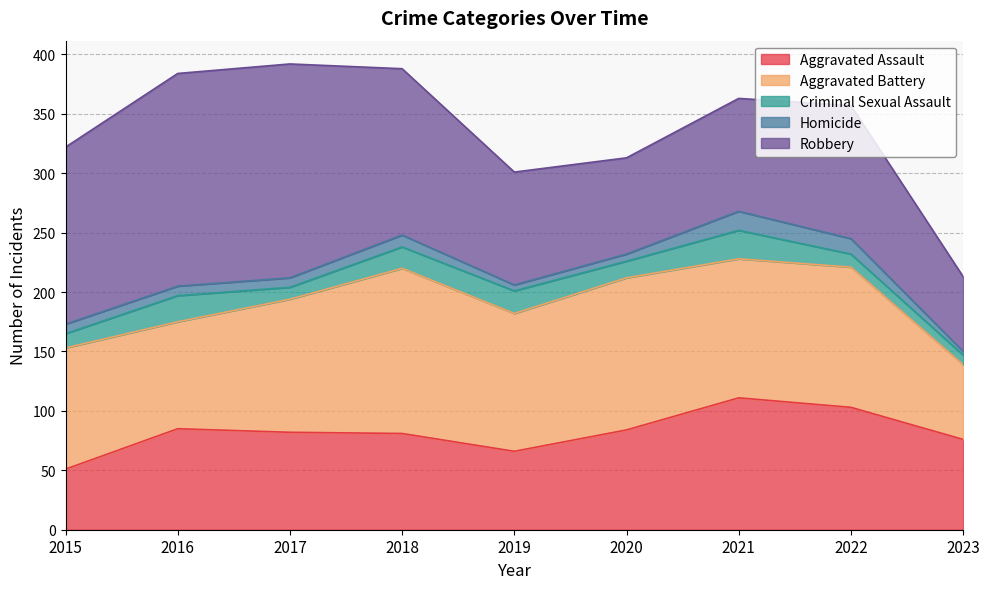

Which series has the largest range (max minus min)?

Robbery